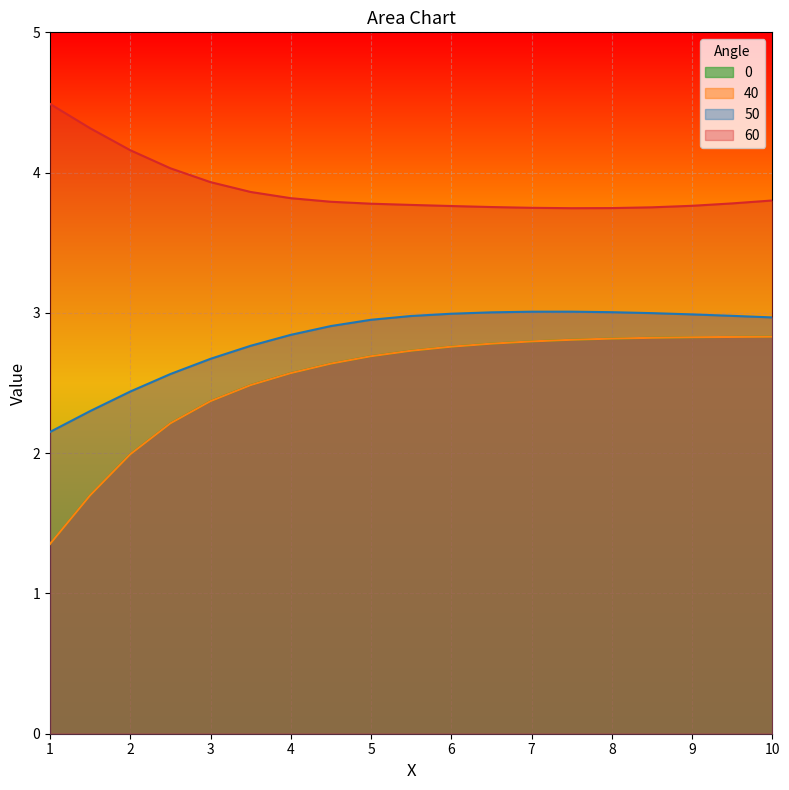

Reading left to right, what are all the values shown in this chart?

0: 1.4	1.7	2.0	2.2	2.4	2.5	2.6	2.6	2.7	2.7	2.8	2.8	2.8	2.8	2.8	2.8	2.8	2.8	2.8
40: 1.4	1.7	2.0	2.2	2.4	2.5	2.6	2.6	2.7	2.7	2.8	2.8	2.8	2.8	2.8	2.8	2.8	2.8	2.8
50: 2.2	2.3	2.4	2.6	2.7	2.8	2.8	2.9	3.0	3.0	3.0	3.0	3.0	3.0	3.0	3.0	3.0	3.0	3.0
60: 4.5	4.3	4.2	4.0	3.9	3.9	3.8	3.8	3.8	3.8	3.8	3.8	3.7	3.7	3.7	3.8	3.8	3.8	3.8